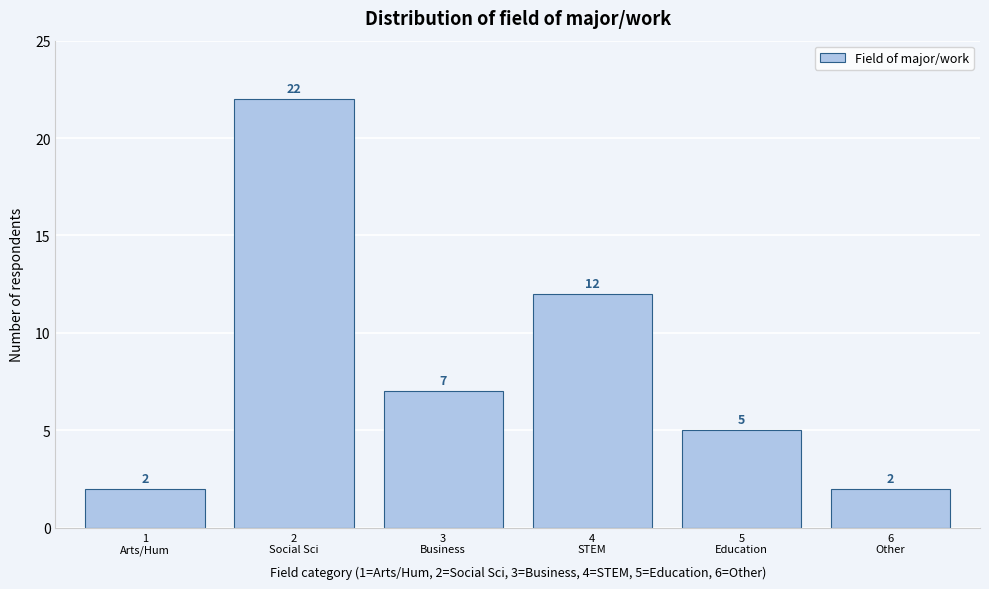

Reading left to right, transcribe all the data shown in this chart.

2	22	7	12	5	2